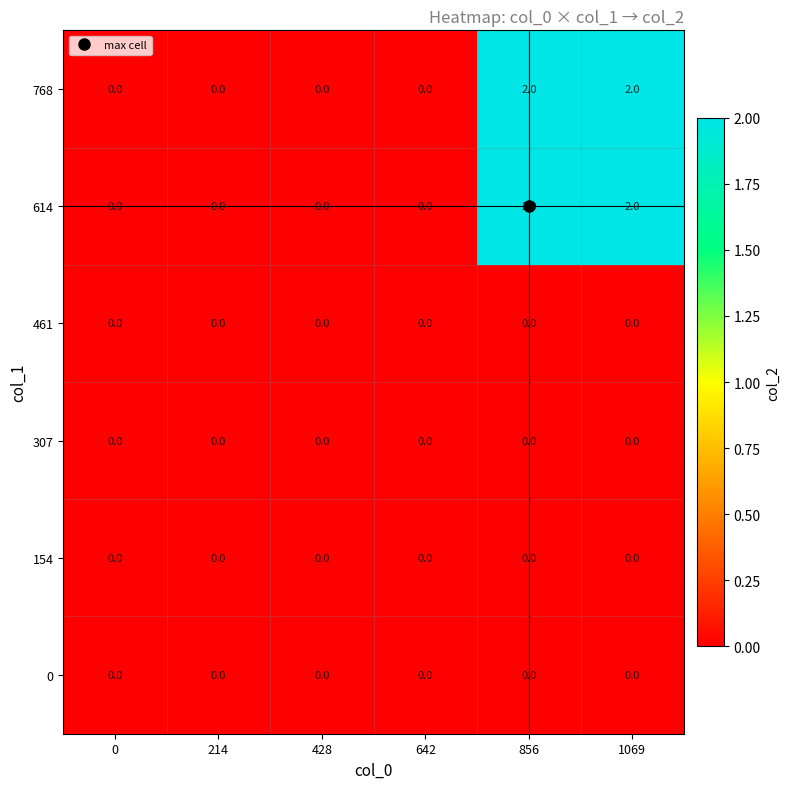

The 768 series shows 0 at 642. True or false?

True